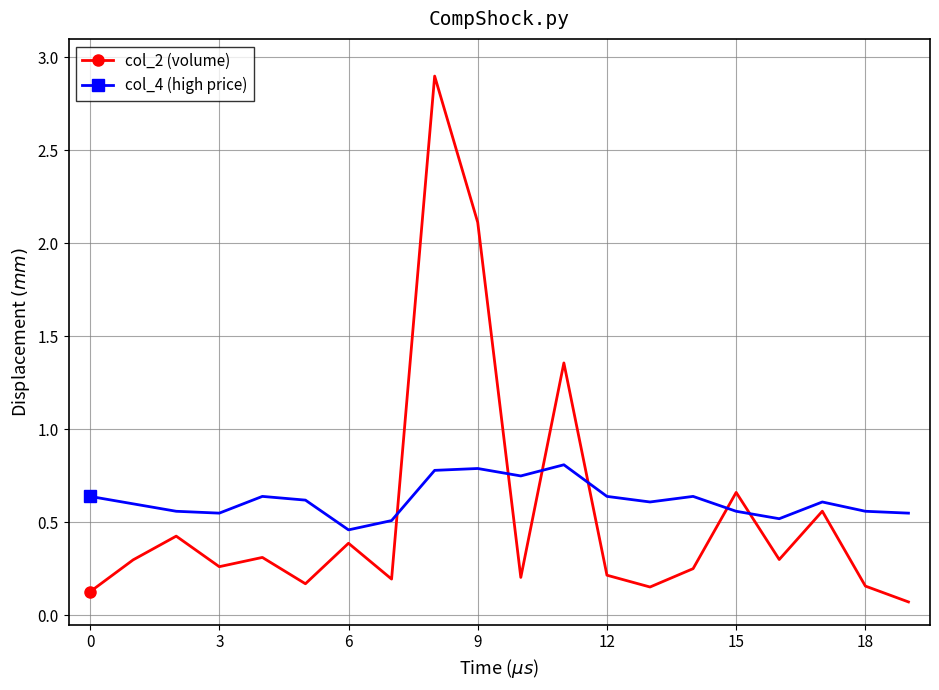

Is this an area chart (filled region under the line)?

No